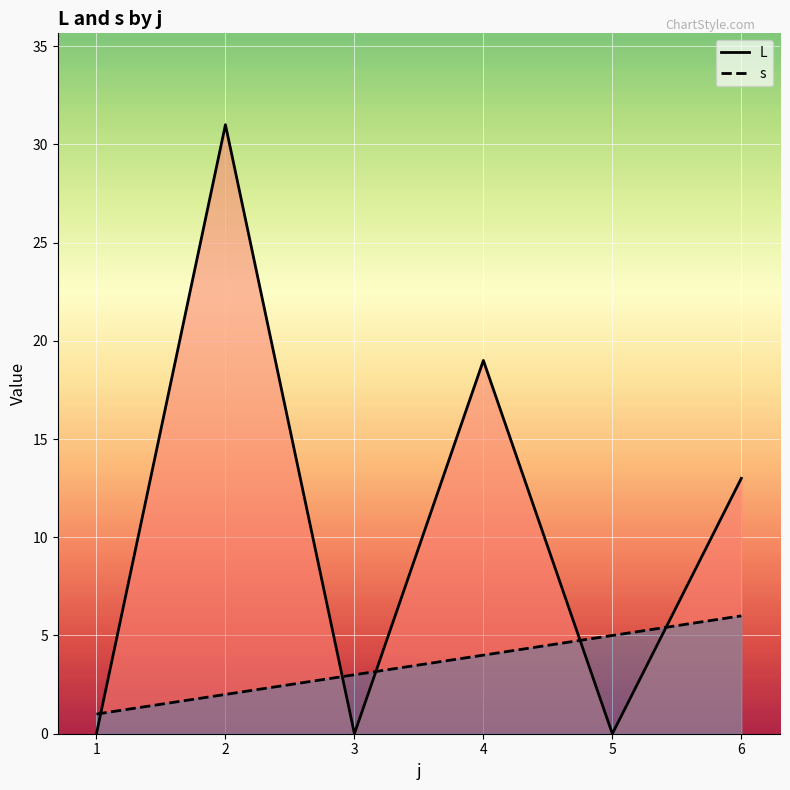

At which label is L closest to 15?

6